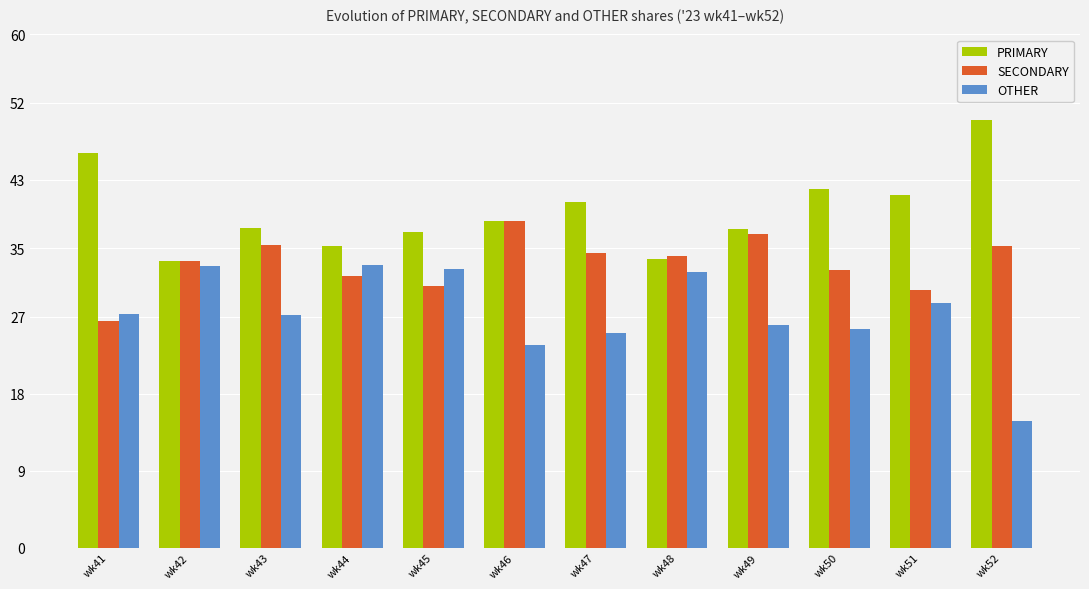

Which category has the highest value in the PRIMARY series?

wk52